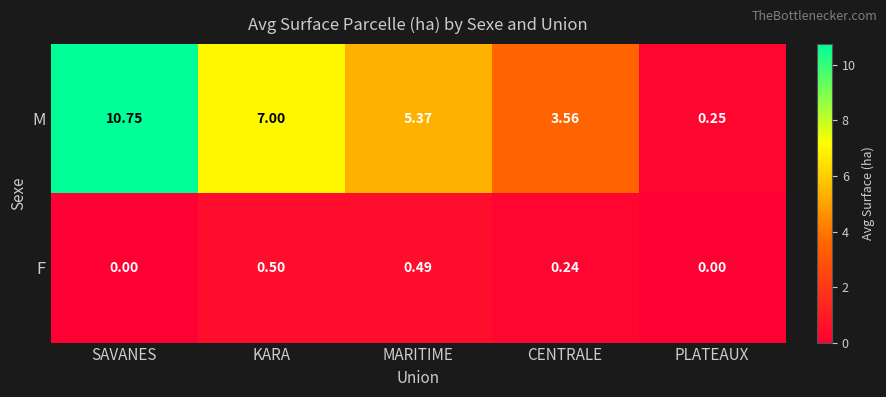

At how many categories does at least one series exceed 1?

4